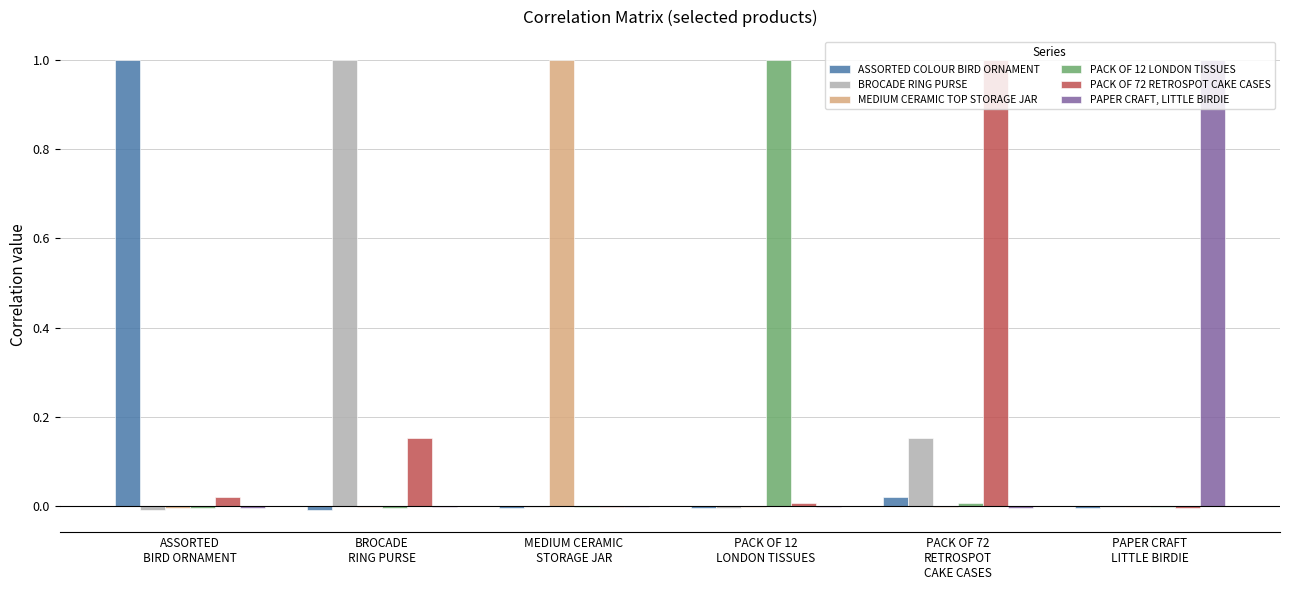

What is the maximum value for PACK OF 72 RETROSPOT CAKE CASES?

1.0